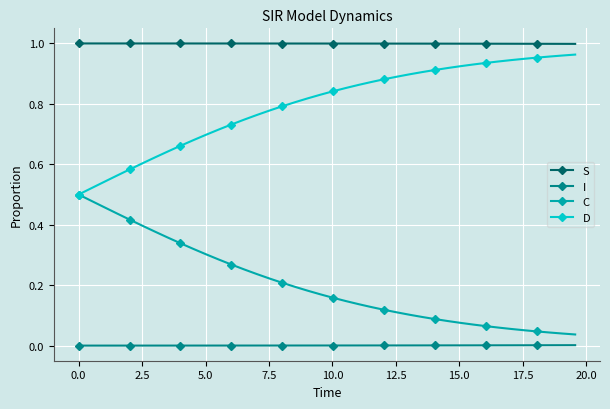

Which series has the largest total across all categories?

S